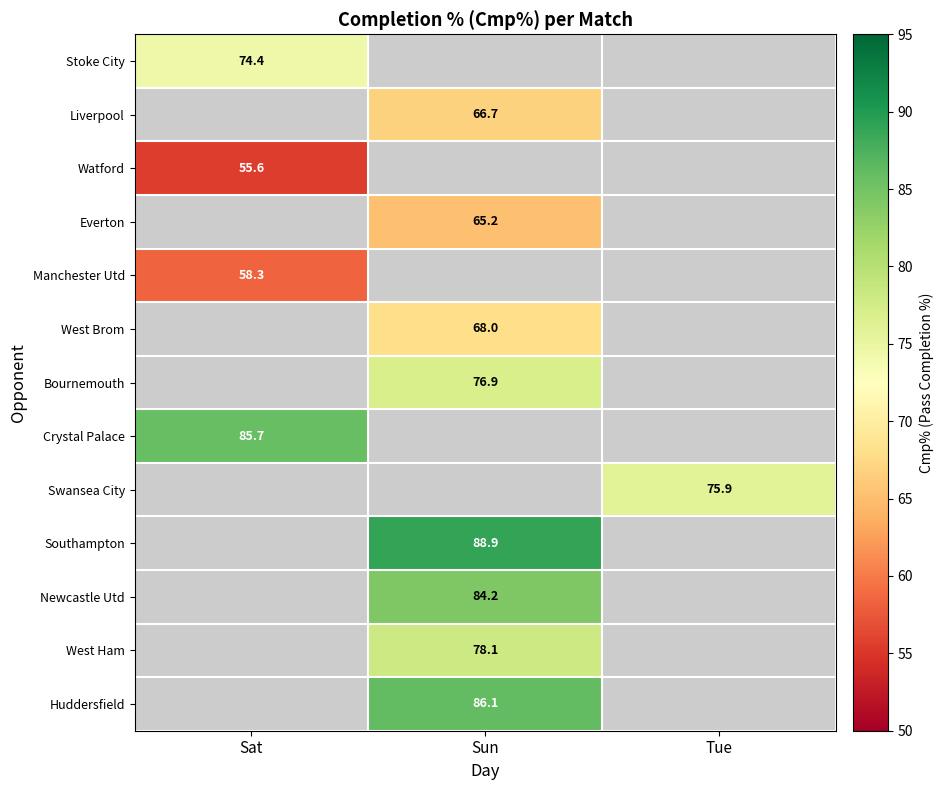

What is the smallest value displayed?

55.6